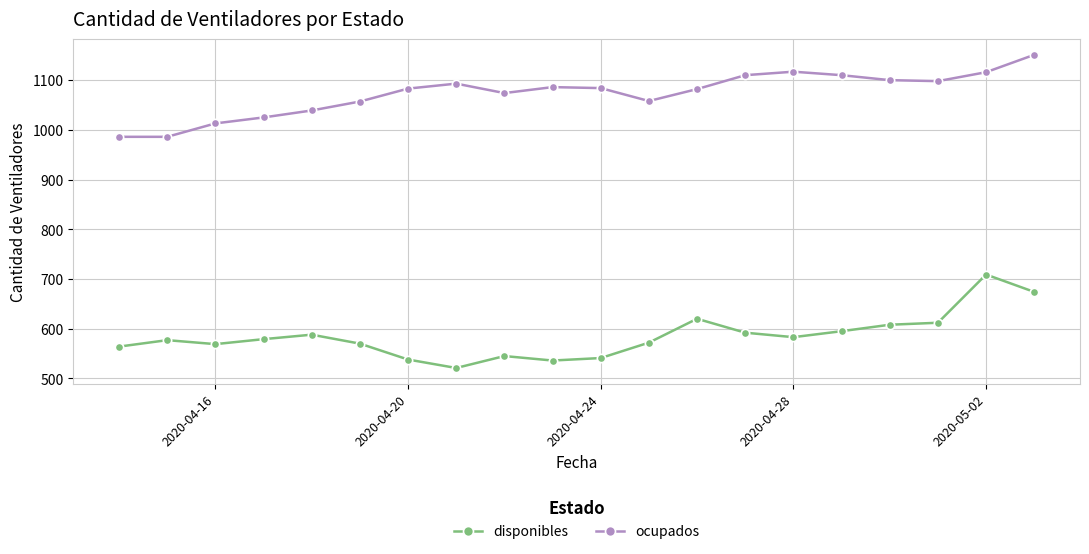

List the series in order of their overall mean, highest first.

ocupados, disponibles